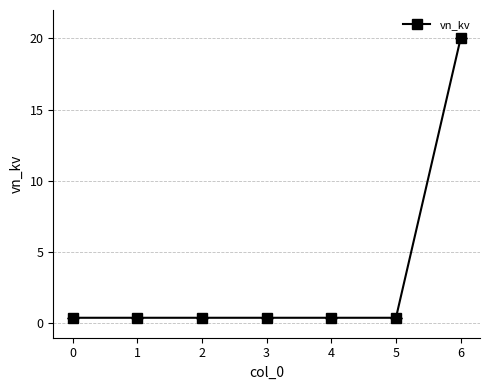

What is the sum of all values?

22.4